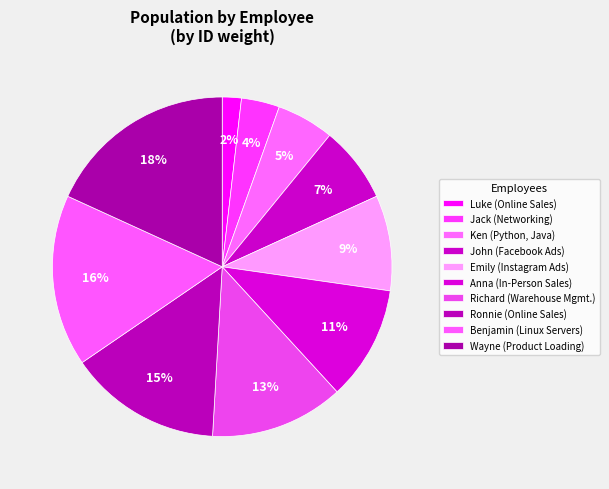

The Benjamin slice represents 10% of the pie. True or false?

False